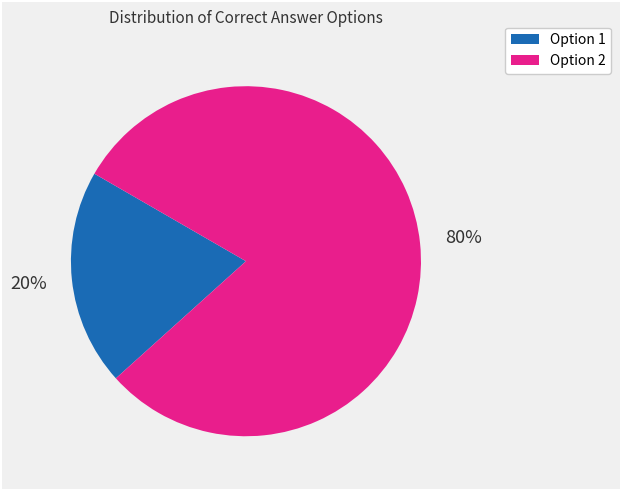

Is there any slice that represents more than half of the pie?

Yes